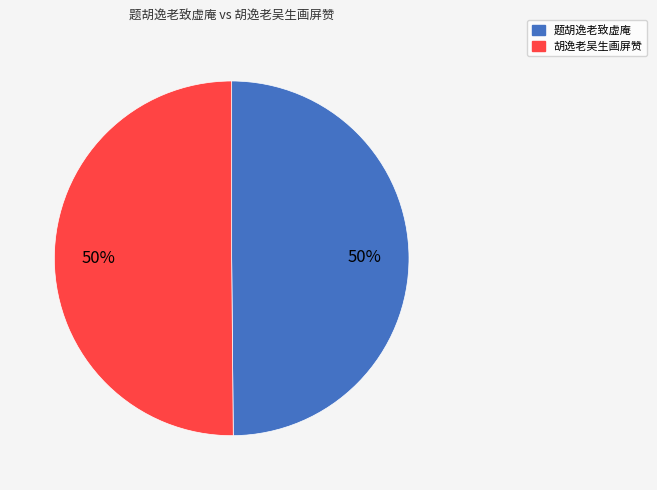

To the nearest percent, what is the difference between the largest and smallest slice percentages?

0%